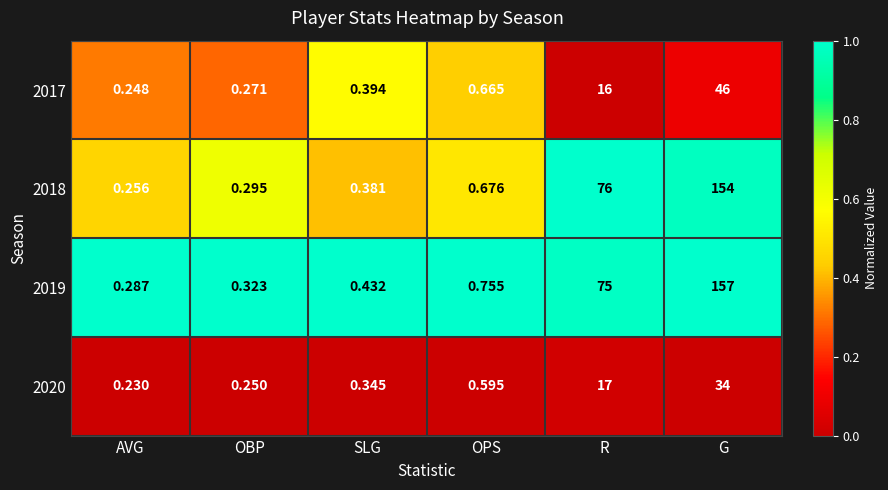

Rank the categories by 2019 value from lowest to highest.

AVG, OBP, SLG, OPS, R, G